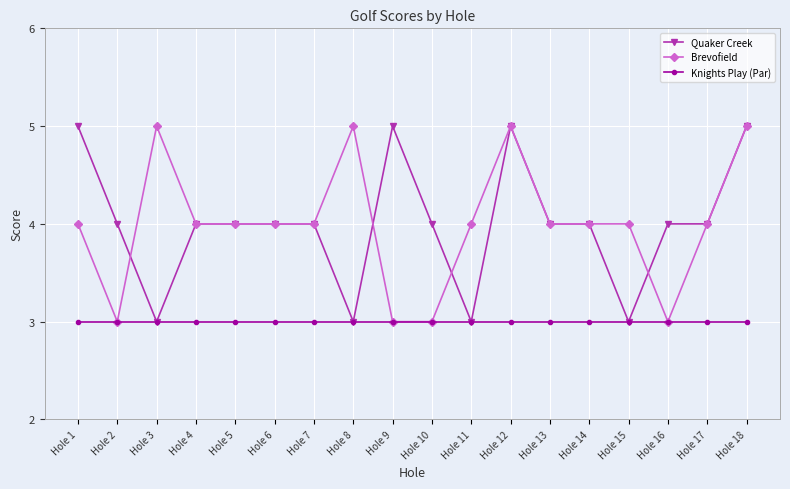

At which category does Brevofield reach its first local peak?

Hole 3